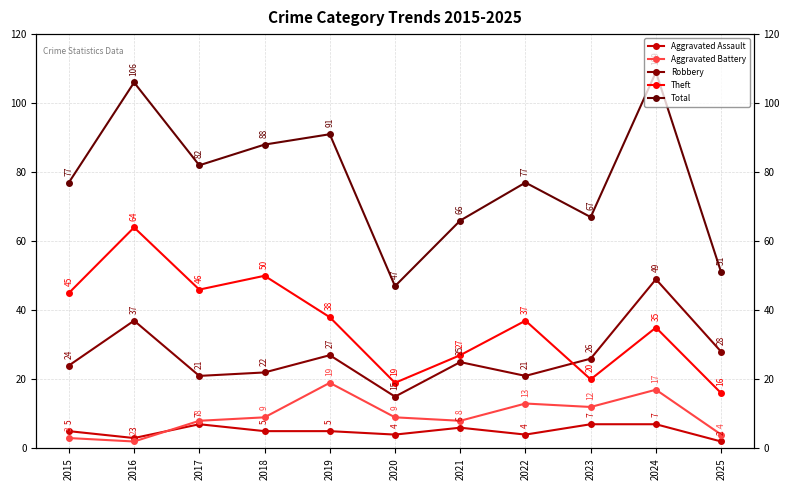

Does the chart display data point markers on the line(s)?

Yes